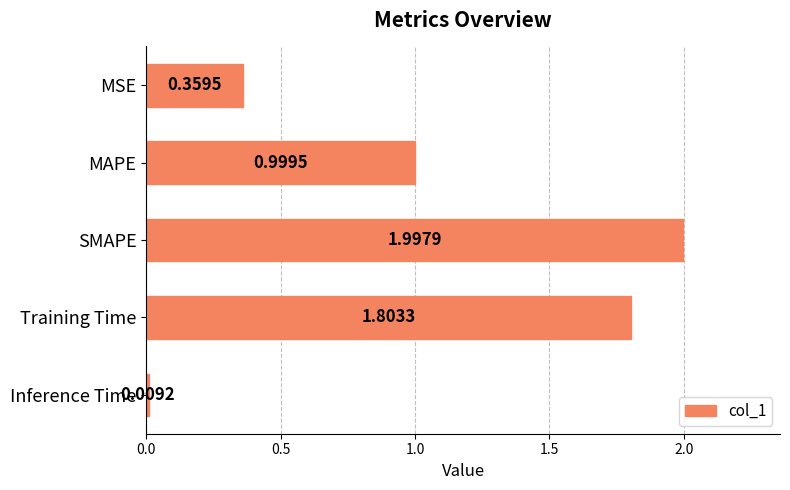

List the labels in order of value, largest first.

SMAPE, Training Time, MAPE, MSE, Inference Time